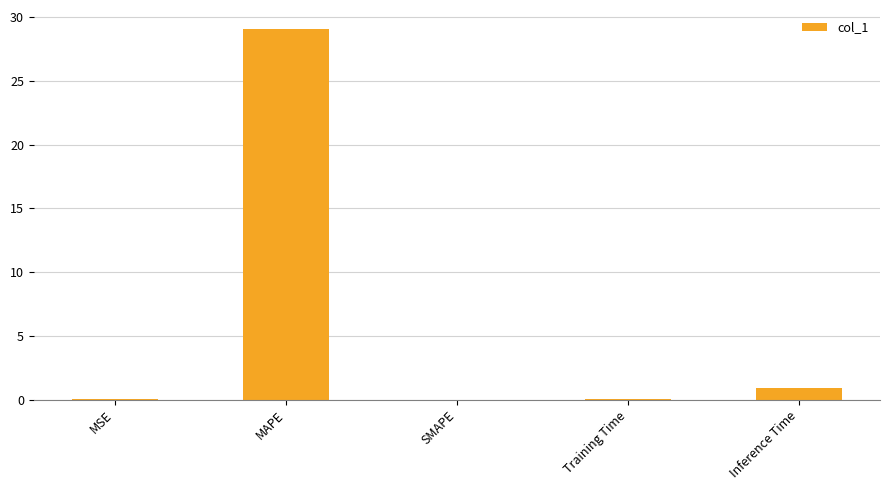

What is the sum of all values?

30.2